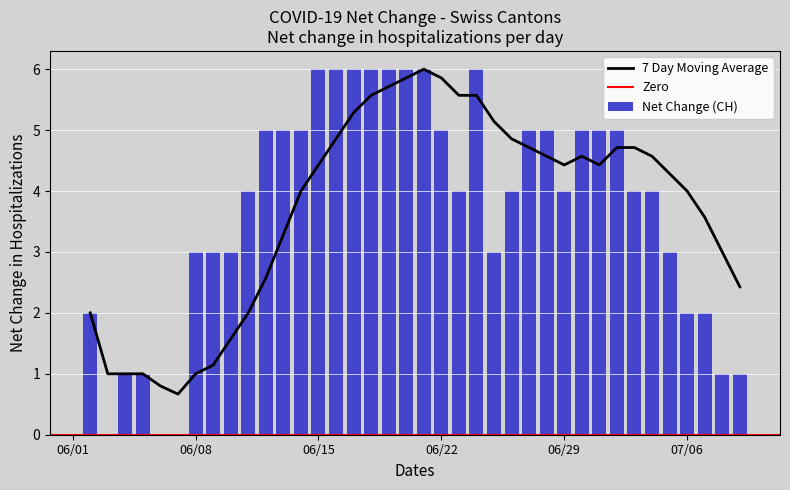

What is the sum of all Net Change (CH) values?

142